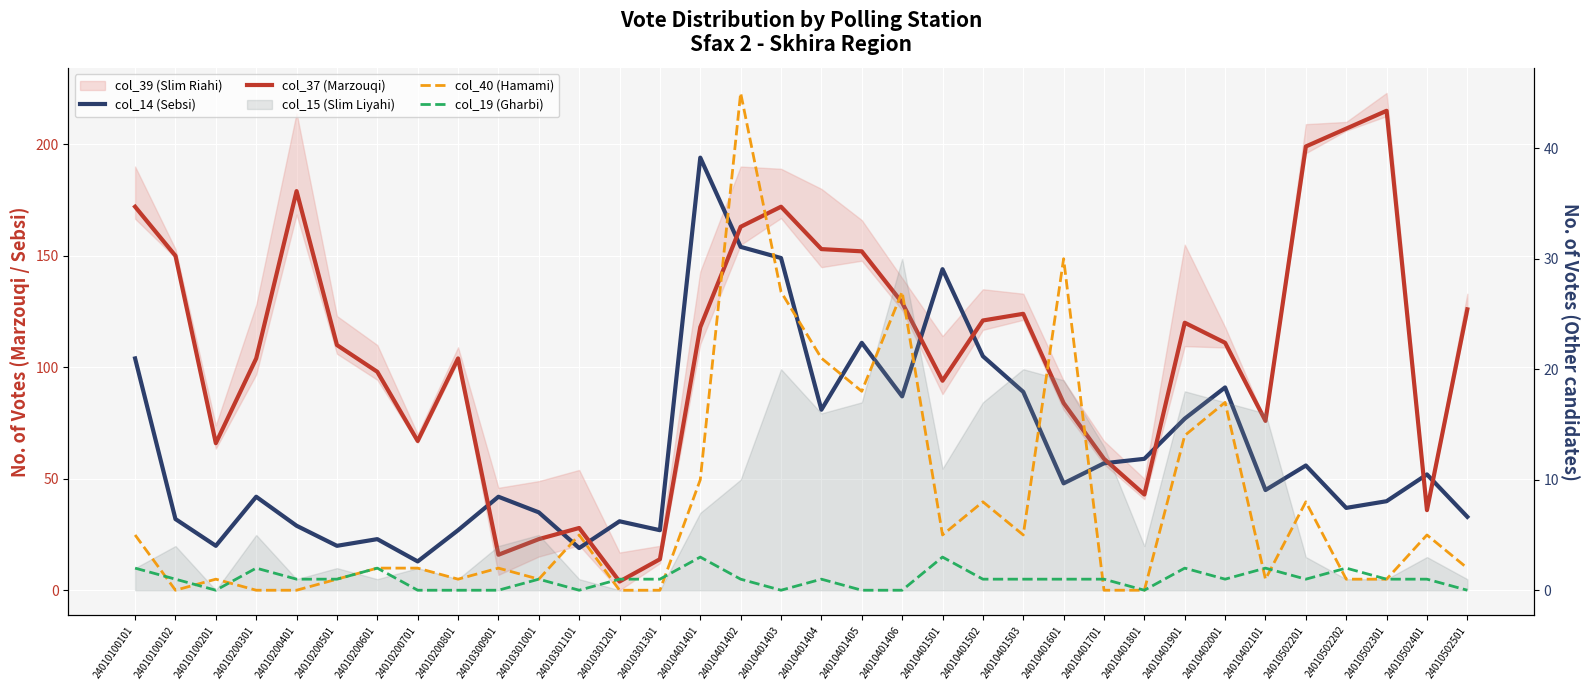

In col_19 (Gharbi), how many points are lower than both neighbors (excluding endpoints)?

6